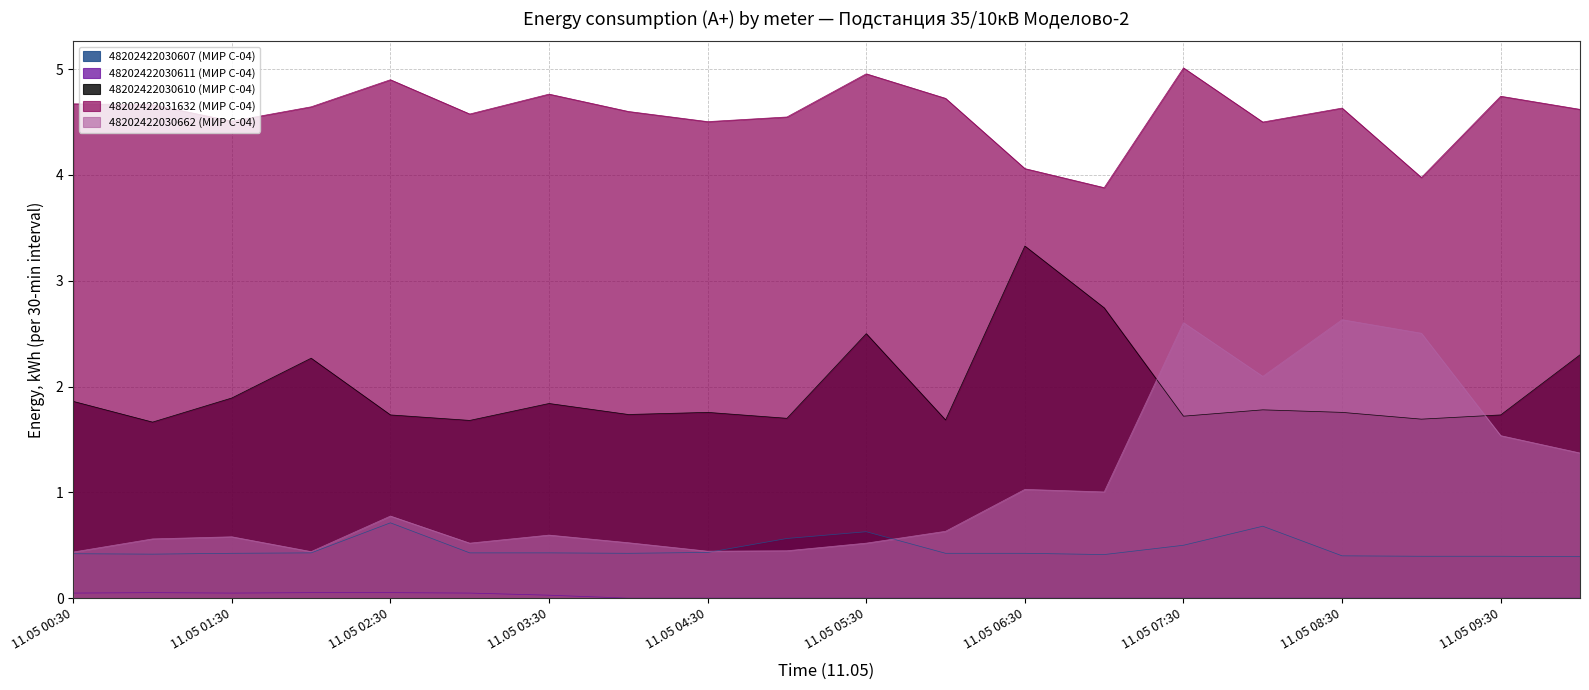

In 48202422031632 (МИР С-04), how many points are lower than both neighbors (excluding endpoints)?

6